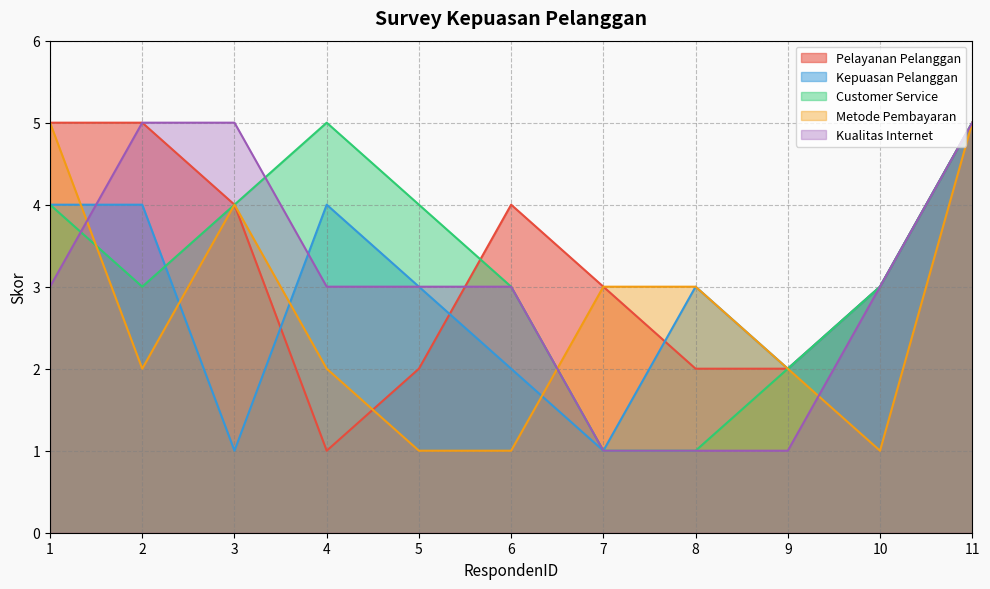

Which category has the highest value in the Metode Pembayaran series?

1